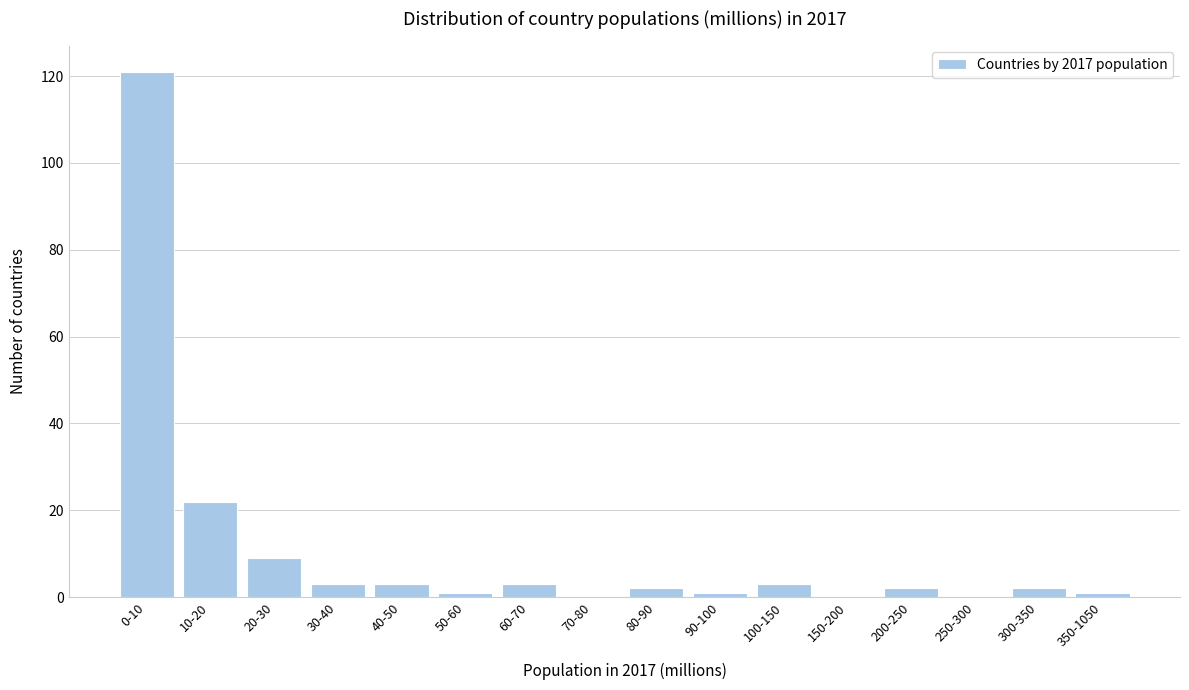

Reading left to right, extract all data points from this chart.

0-10=121	10-20=22	20-30=9	30-40=3	40-50=3	50-60=1	60-70=3	70-80=0	80-90=2	90-100=1	100-150=3	150-200=0	200-250=2	250-300=0	300-350=2	350-1050=1